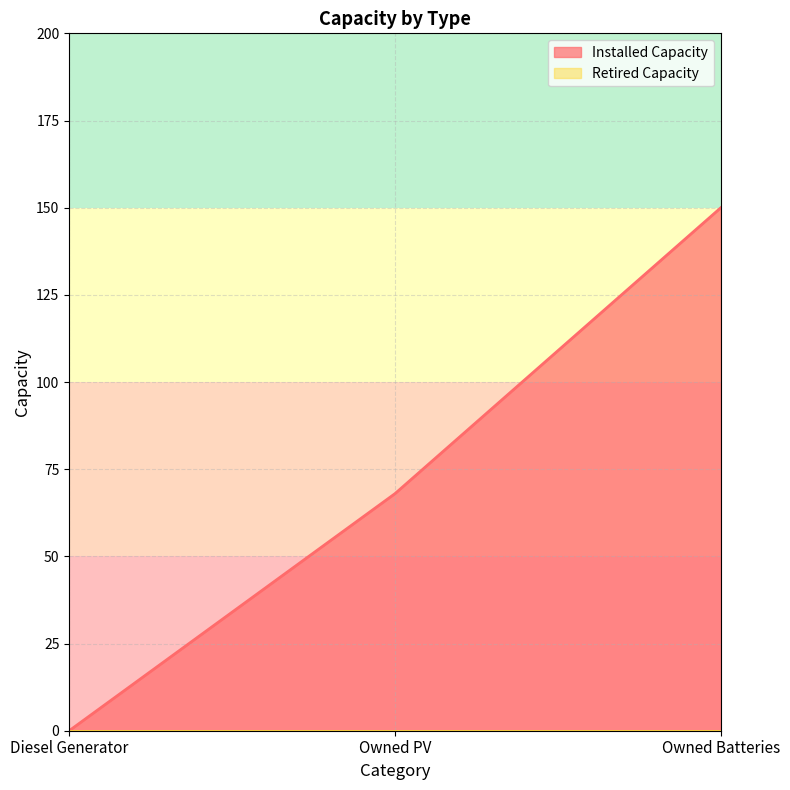

At which label is the value closest to 75?

Owned PV